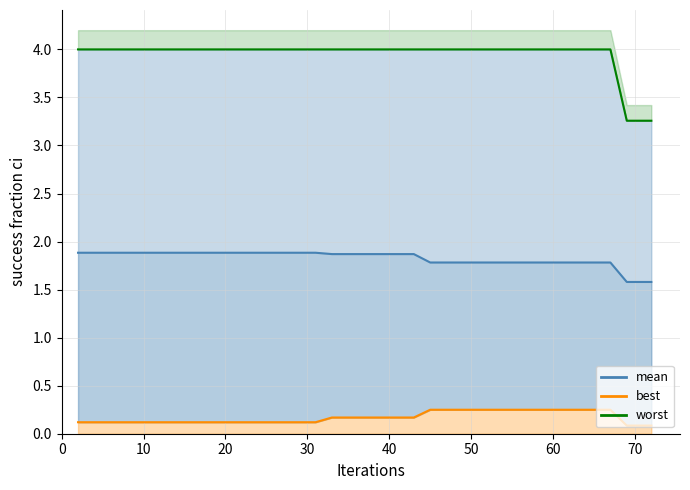

What is the difference between the maximum and minimum values in the mean series?

0.3